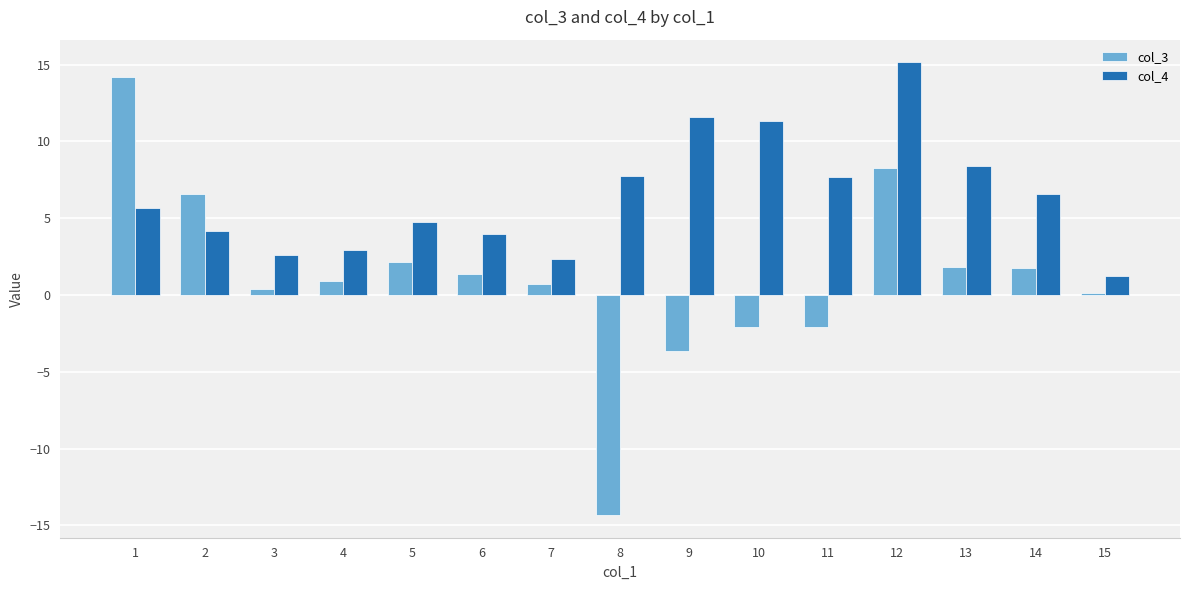

Are the bars grouped side by side (vs. stacked)?

Yes